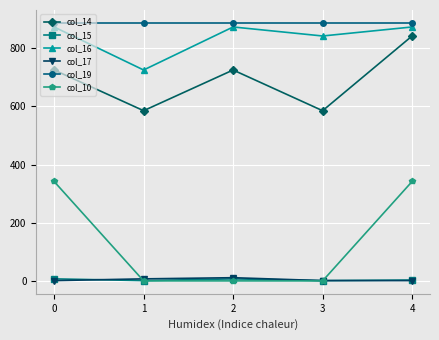

What is the difference between the maximum and minimum values in the col_15 series?

6.0